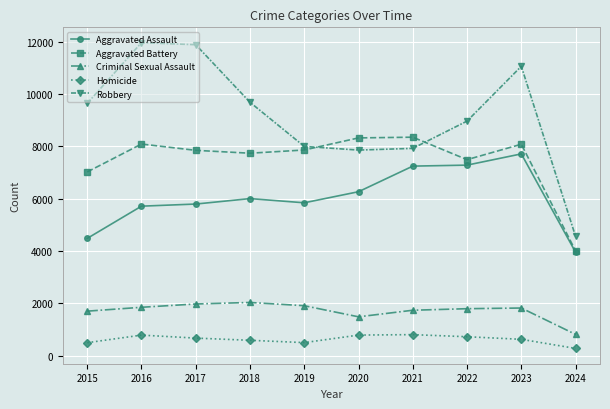

Which series has the largest total across all categories?

Robbery